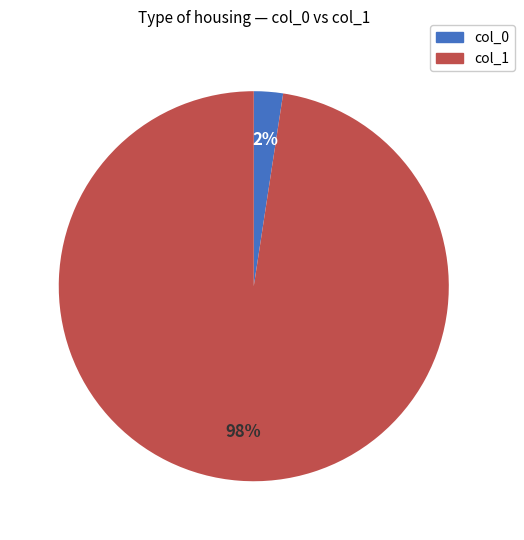

Which category has the biggest portion of the pie?

col_1